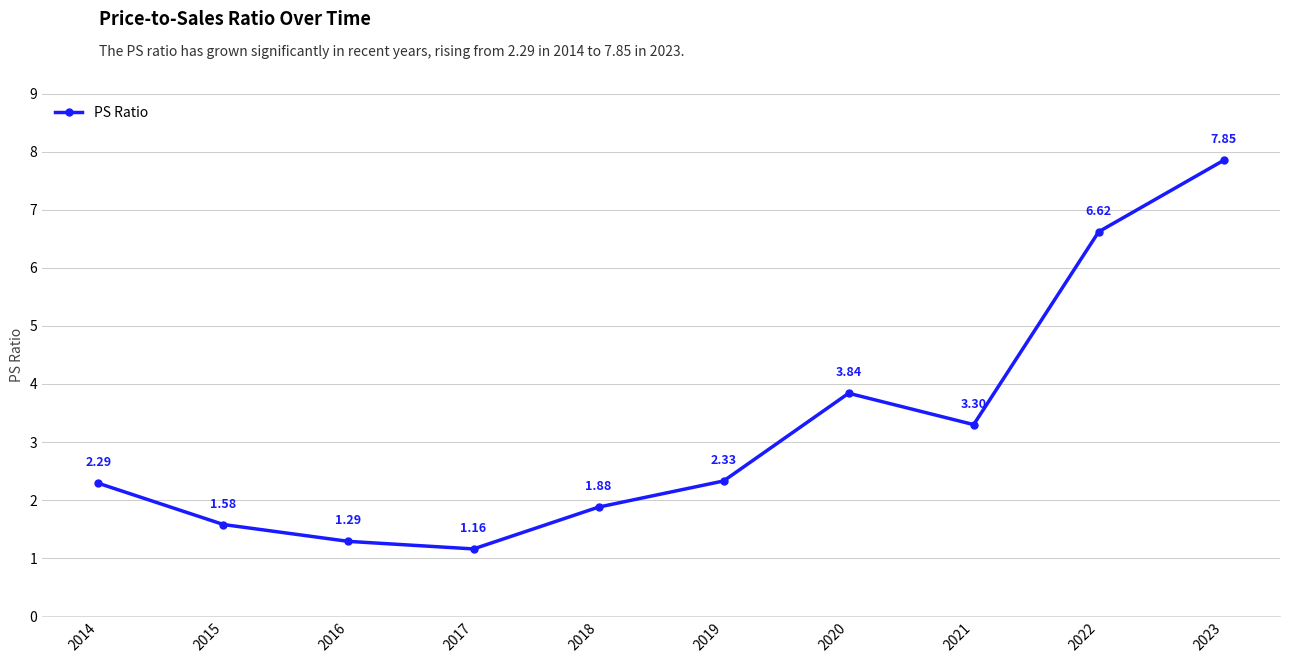

How many categories are shown in the chart?

10